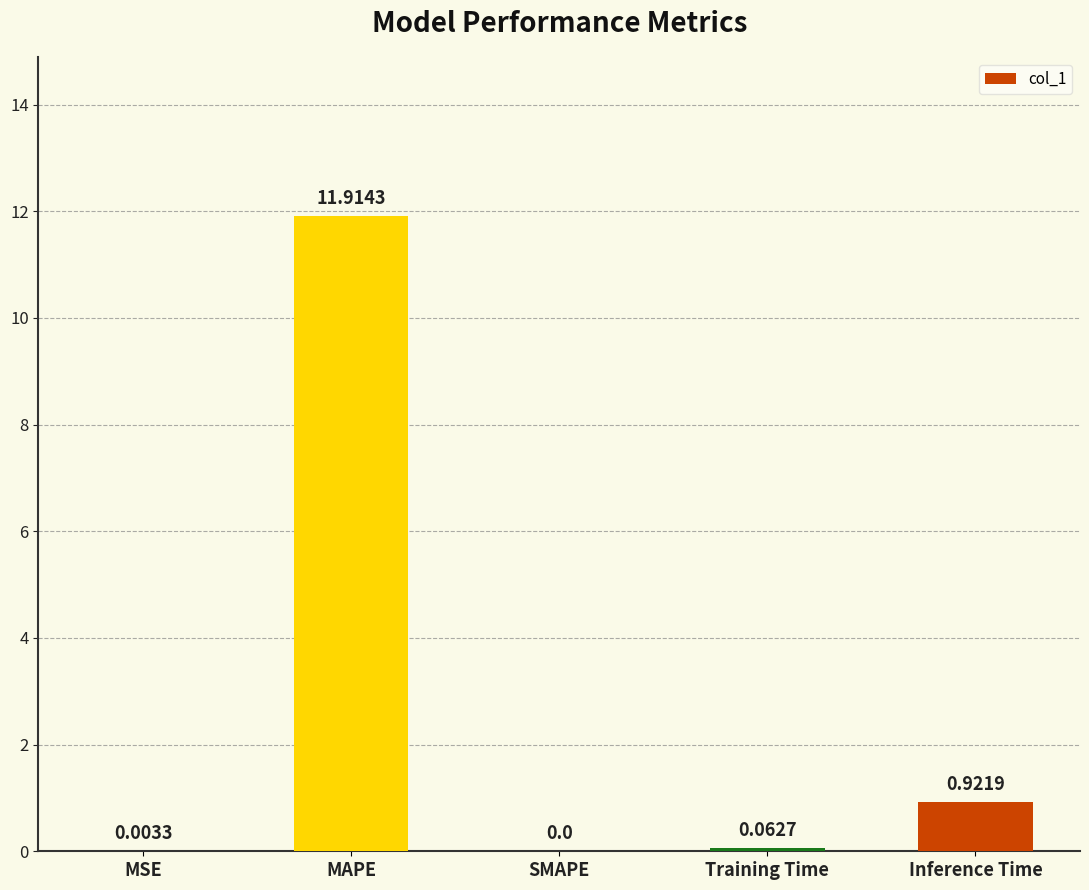

What is the sum of the values at MSE and MAPE?

11.9